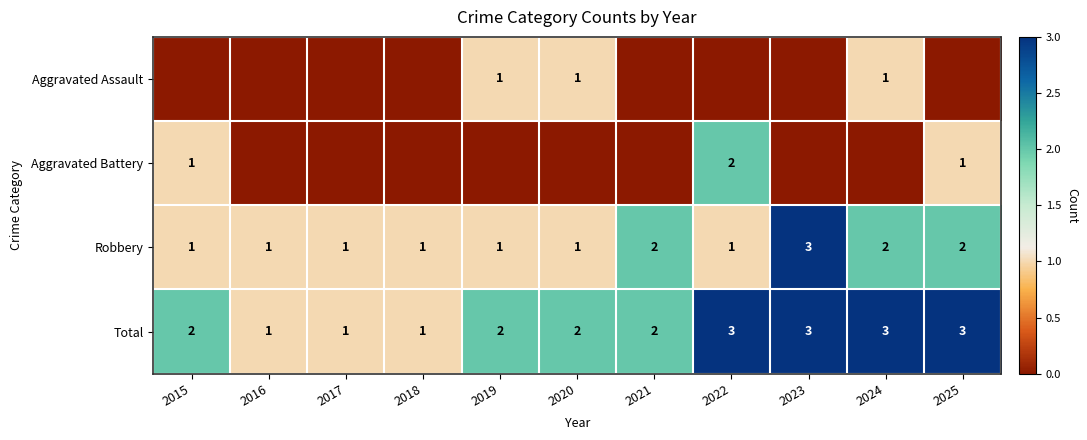

Is it true that Total equals 1 at 2025?

False